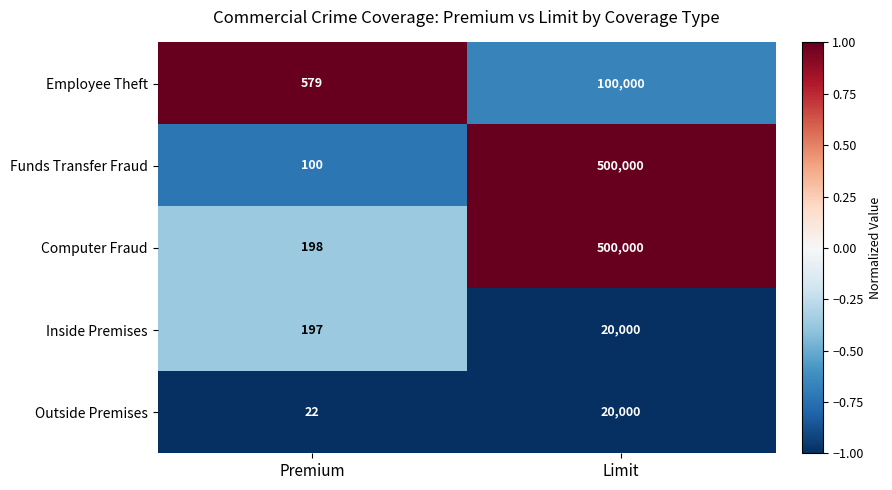

True or false: Funds Transfer Fraud has a value of 100 at Premium.

True